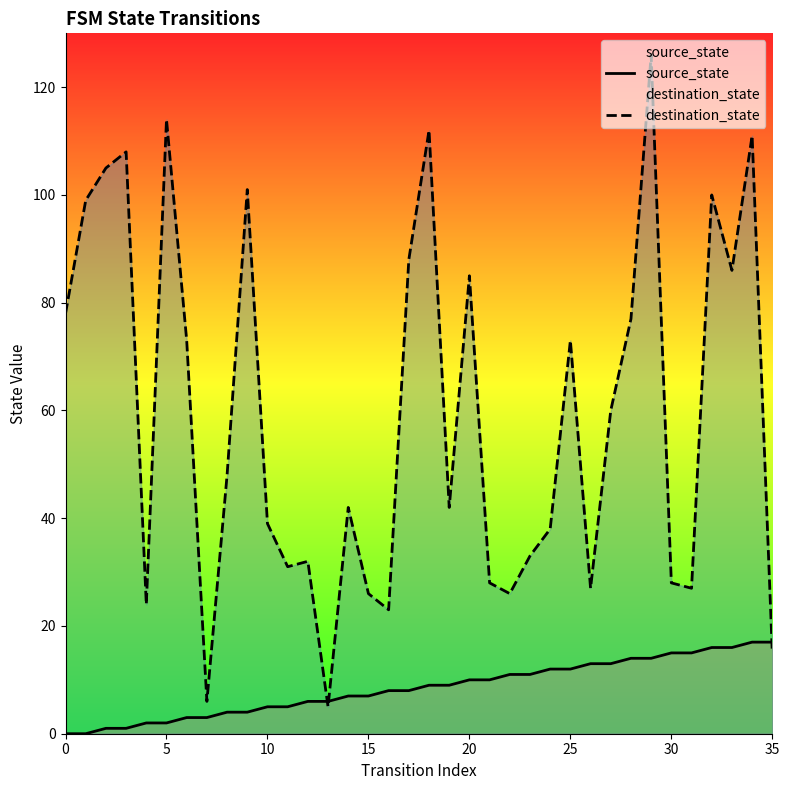

Which series has the largest total across all categories?

destination_state